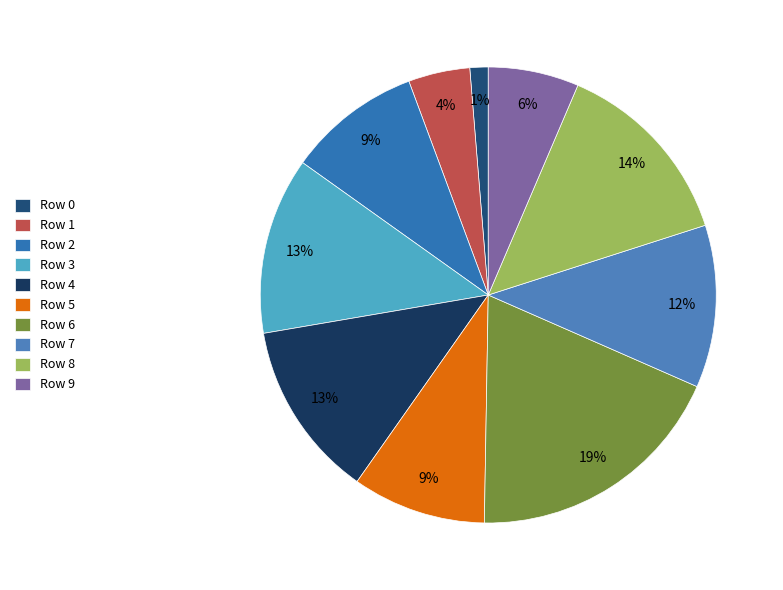

Which has a higher value, Row 4 or Row 6?

Row 6